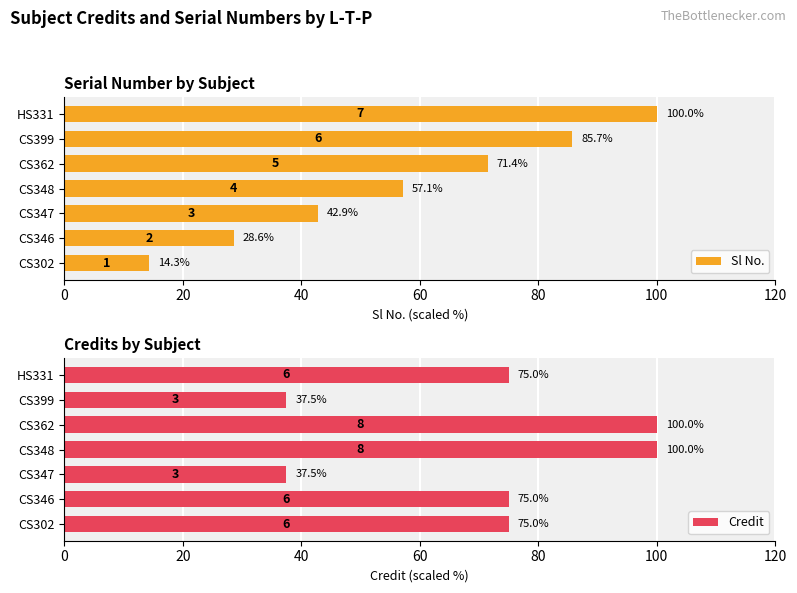

The value of Credit at CS346 is 75.0. True or false?

True